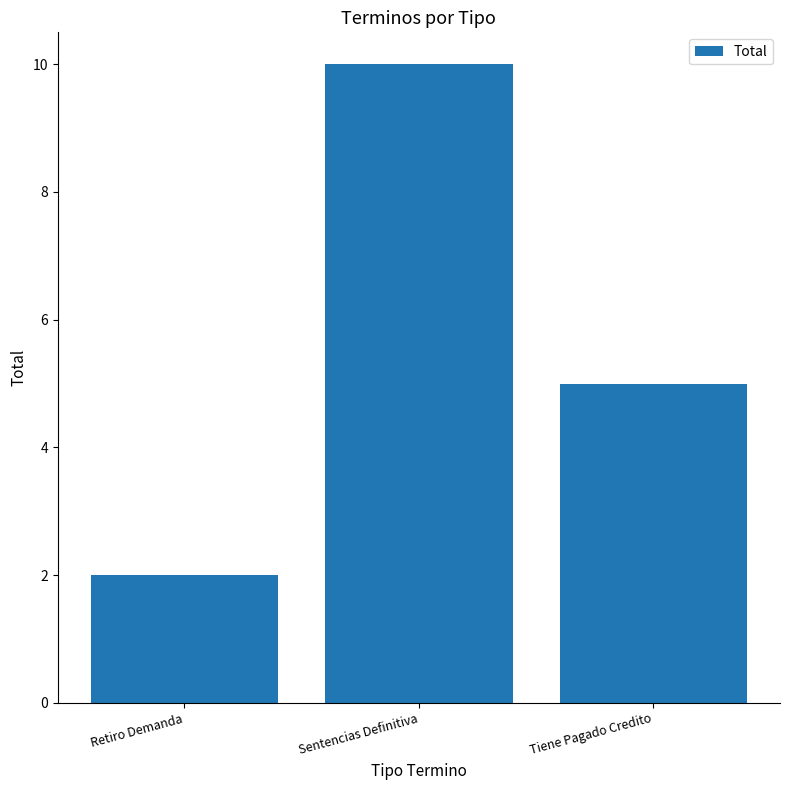

What is the minimum value shown in the chart?

2